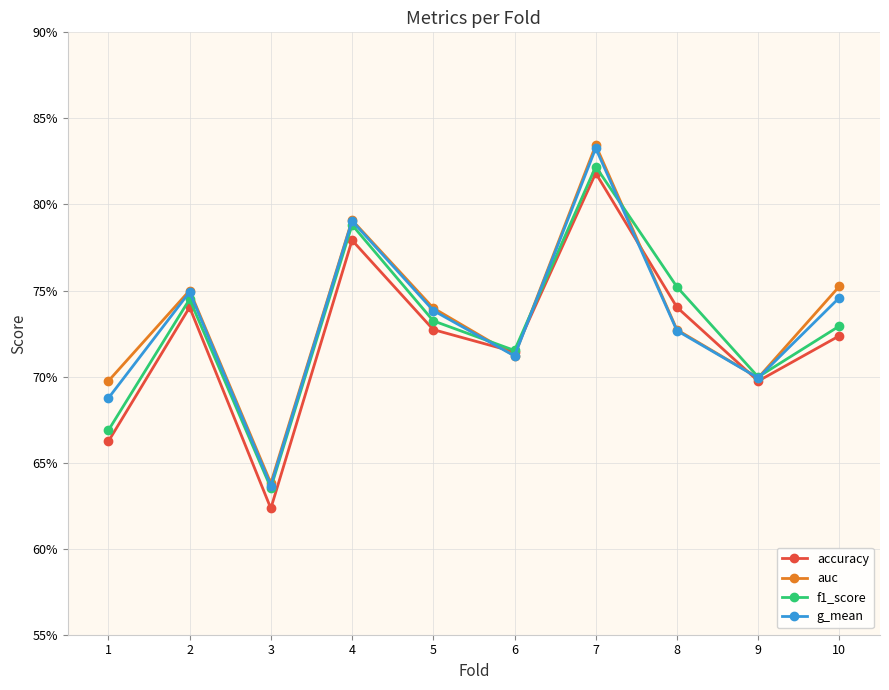

Which category has the lowest value across all series?

3